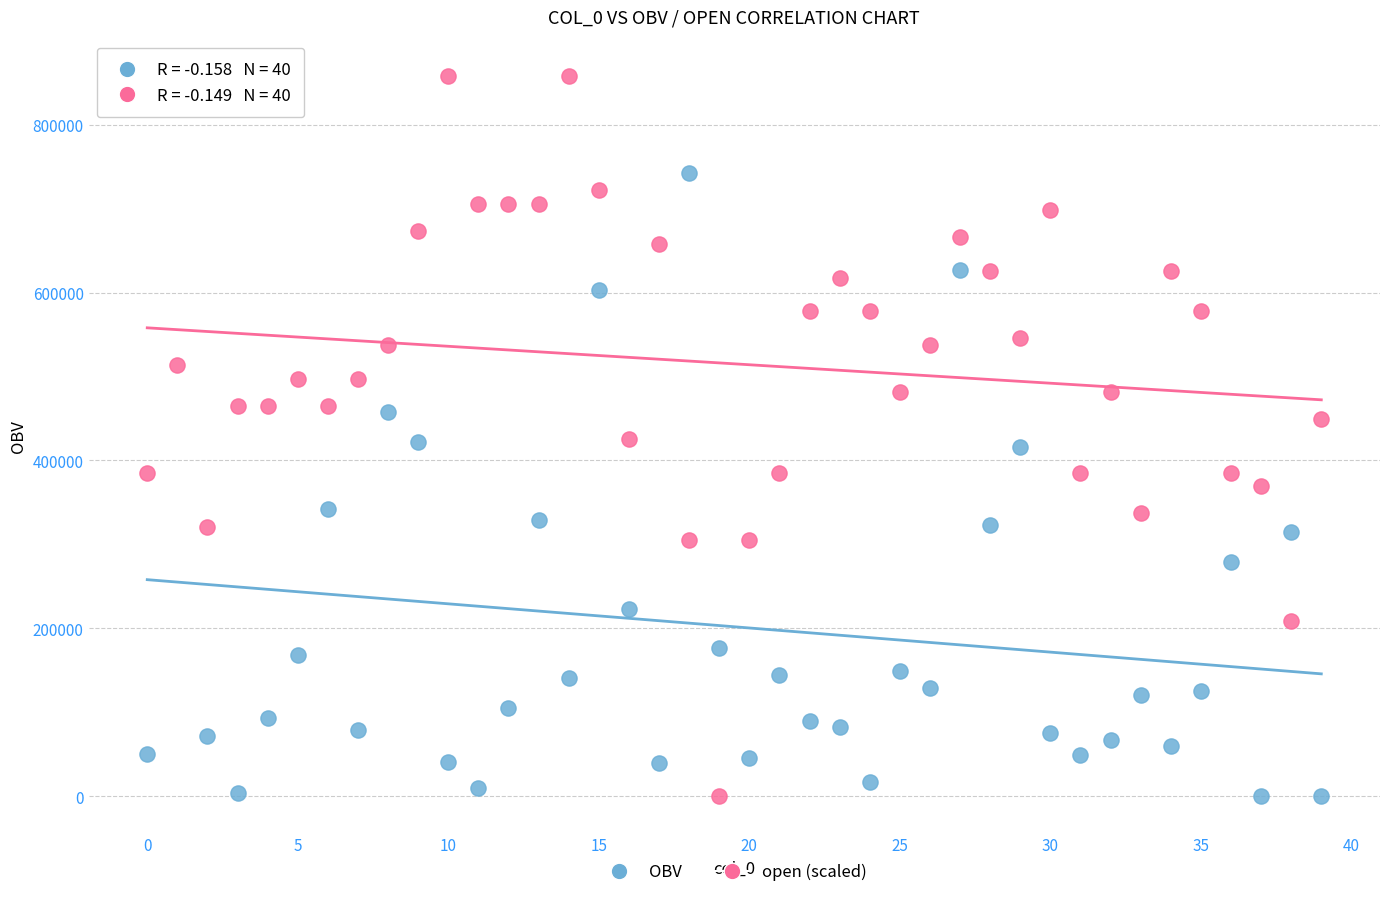

What are all the series names shown in the legend?

OBV, open (scaled)